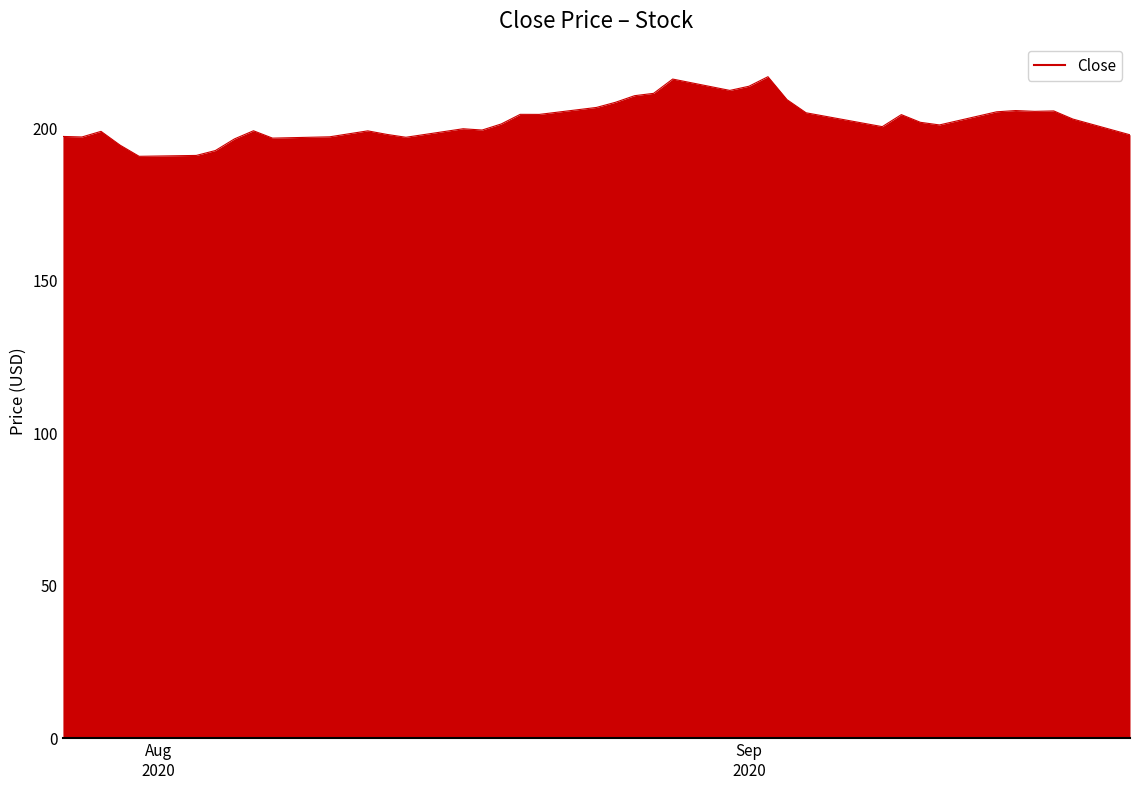

How many series are shown in this chart?

1